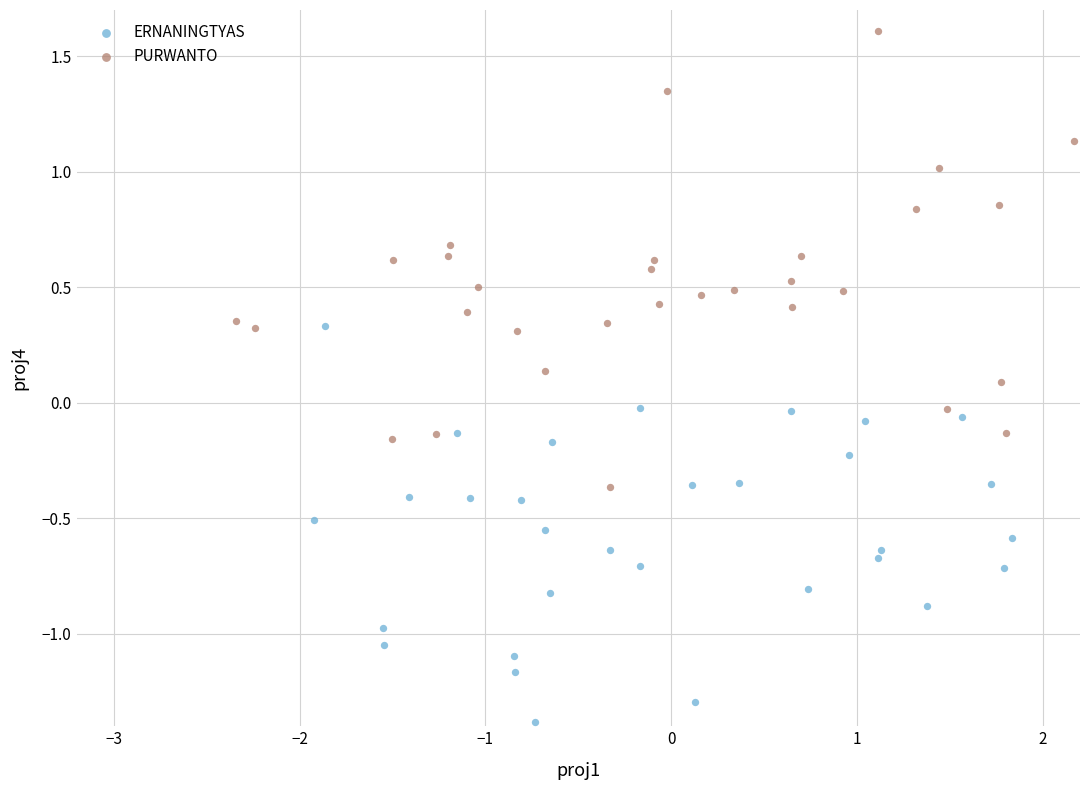

Which series has the largest Y range (max minus min)?

PURWANTO